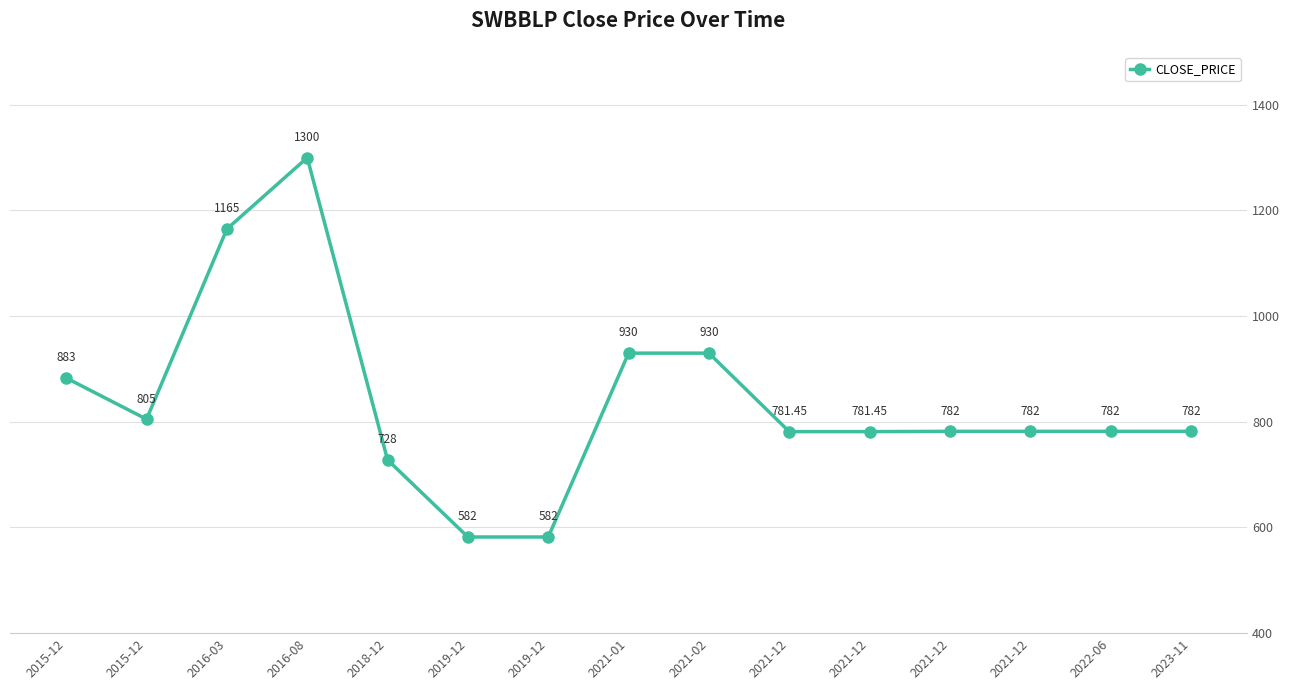

Reading left to right, what are all the values shown in this chart?

2015-12=883.0	2015-12=805.0	2016-03=1165.0	2016-08=1300.0	2018-12=728.0	2019-12=582.0	2019-12=582.0	2021-01=930.0	2021-02=930.0	2021-12=781.5	2021-12=781.5	2021-12=782.0	2021-12=782.0	2022-06=782.0	2023-11=782.0